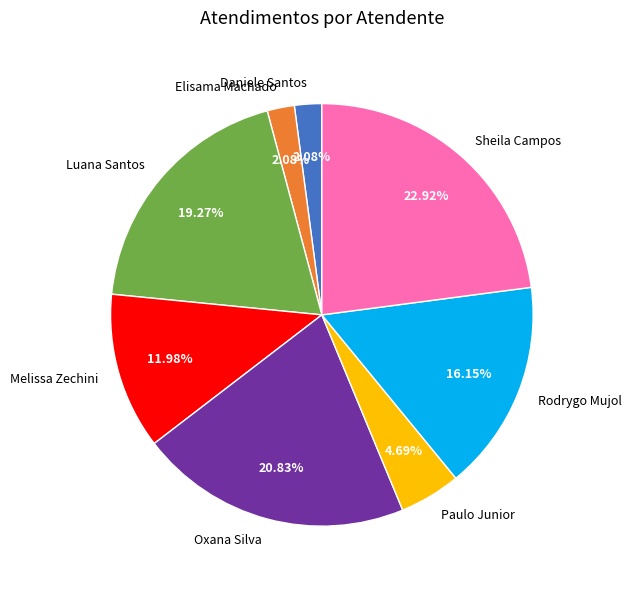

Is the sum of Luana Santos and Elisama Machado greater than half?

No